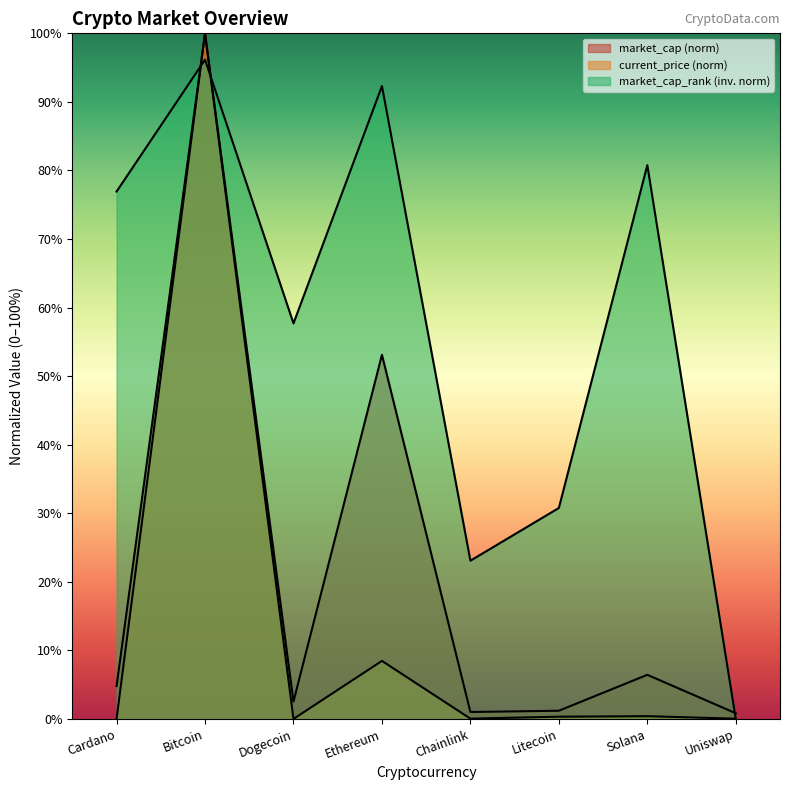

How many times do market_cap_rank and current_price cross each other?

3